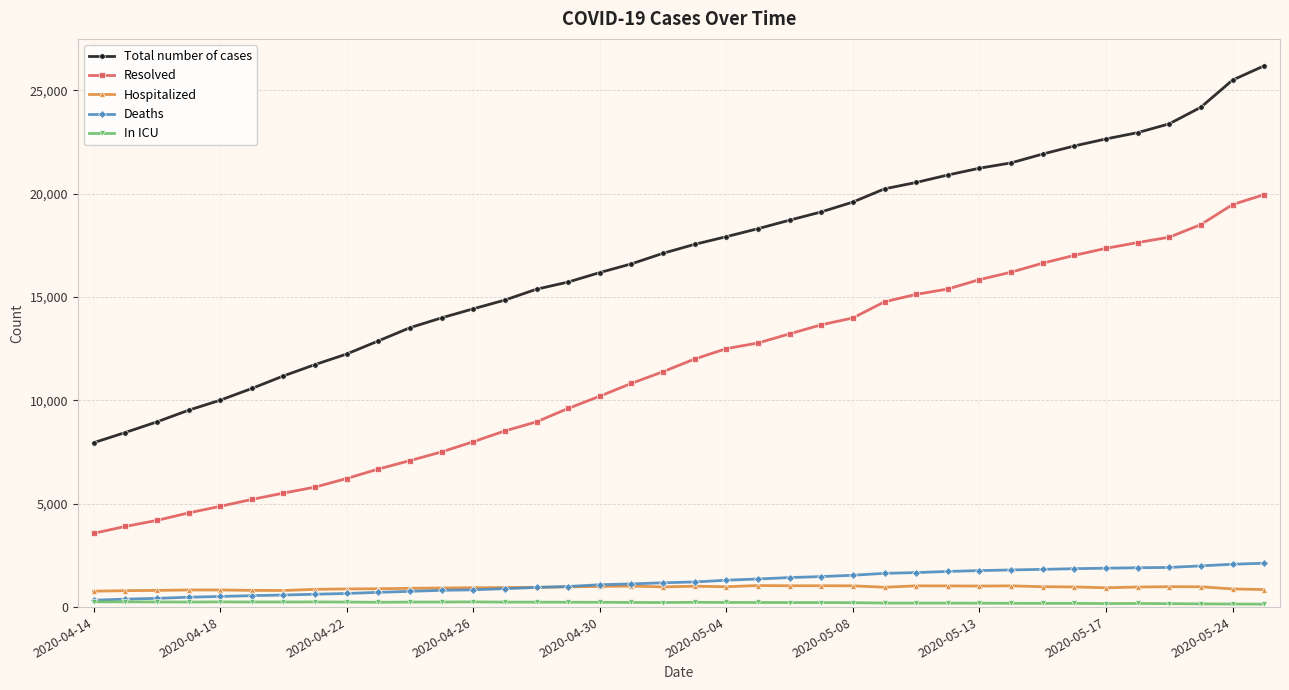

How many series are shown in this chart?

5